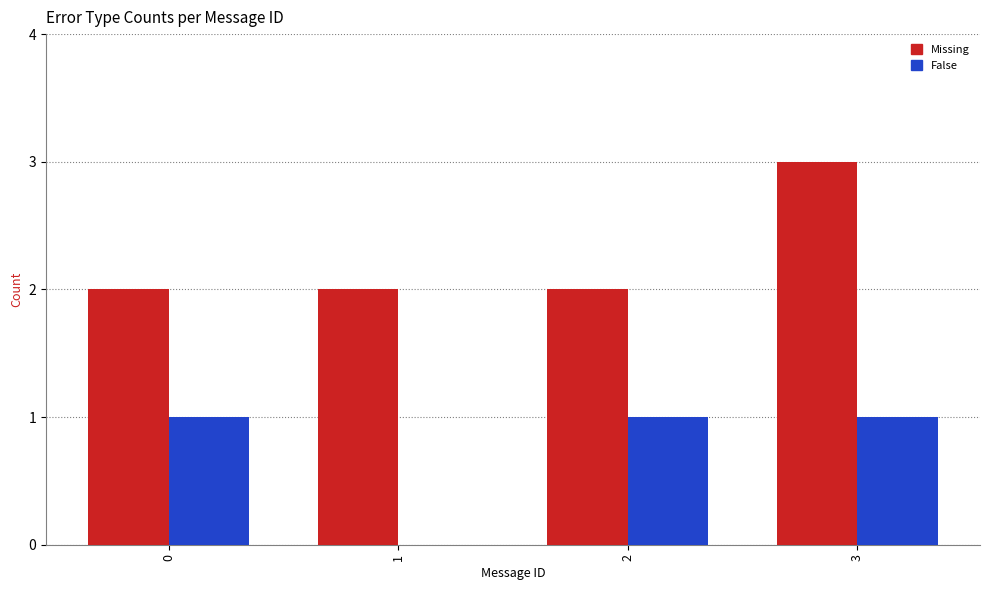

The Missing series shows 3 at 0. True or false?

False